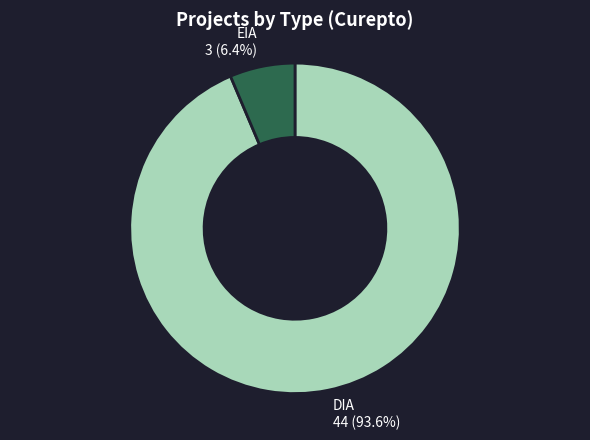

Count the number of slices in the pie.

2